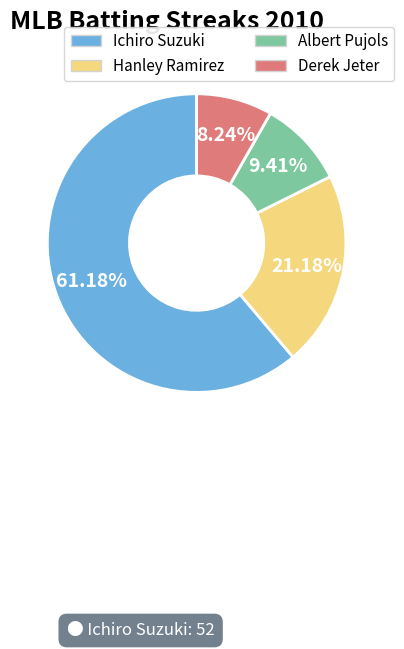

To the nearest percent, what portion does Hanley Ramirez represent?

21%